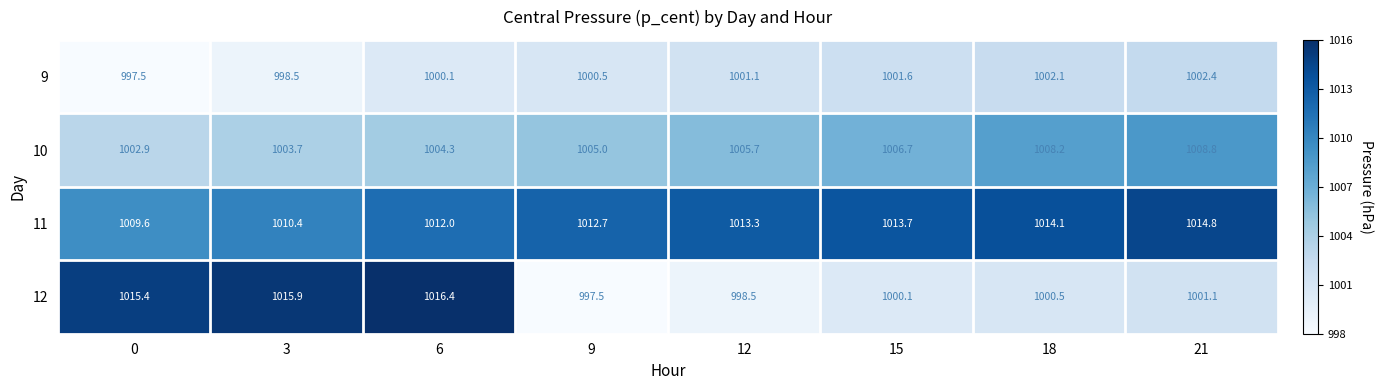

What is the difference between the 12 values at 3 and 0?

0.5